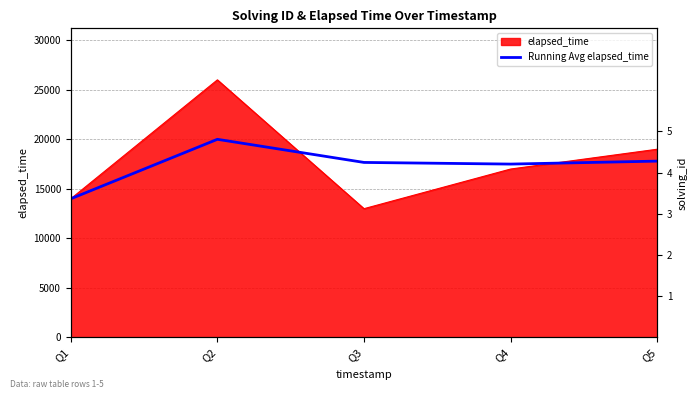

The chart shows a value of 3987.6 at Q5. True or false?

False